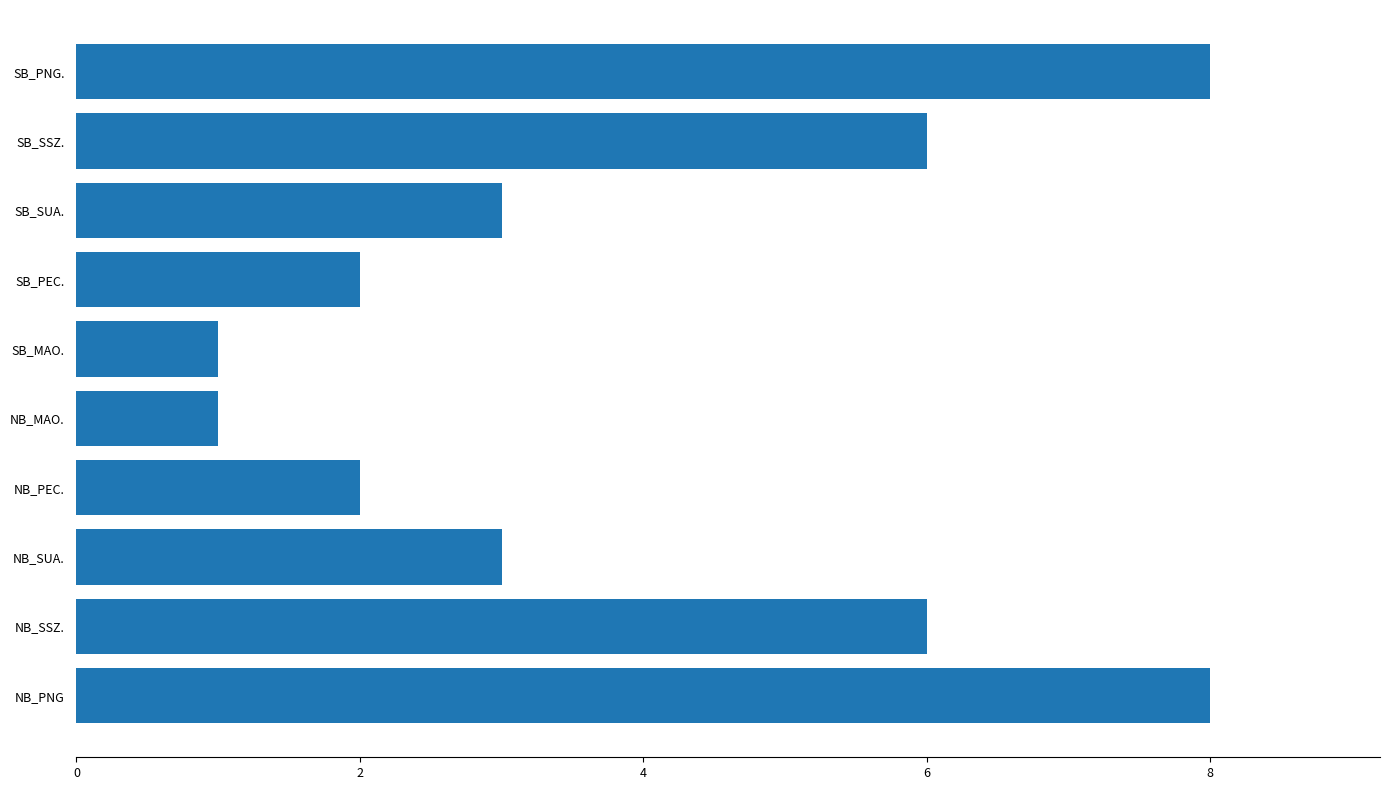

True or false: the data shows 8 at NB_PNG.

True